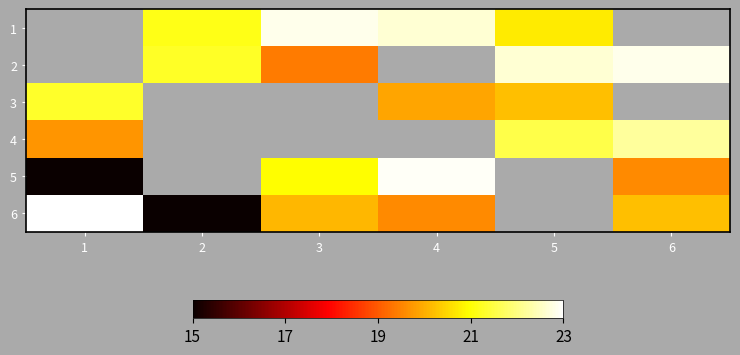

Which label corresponds to the smallest value in the chart?

1